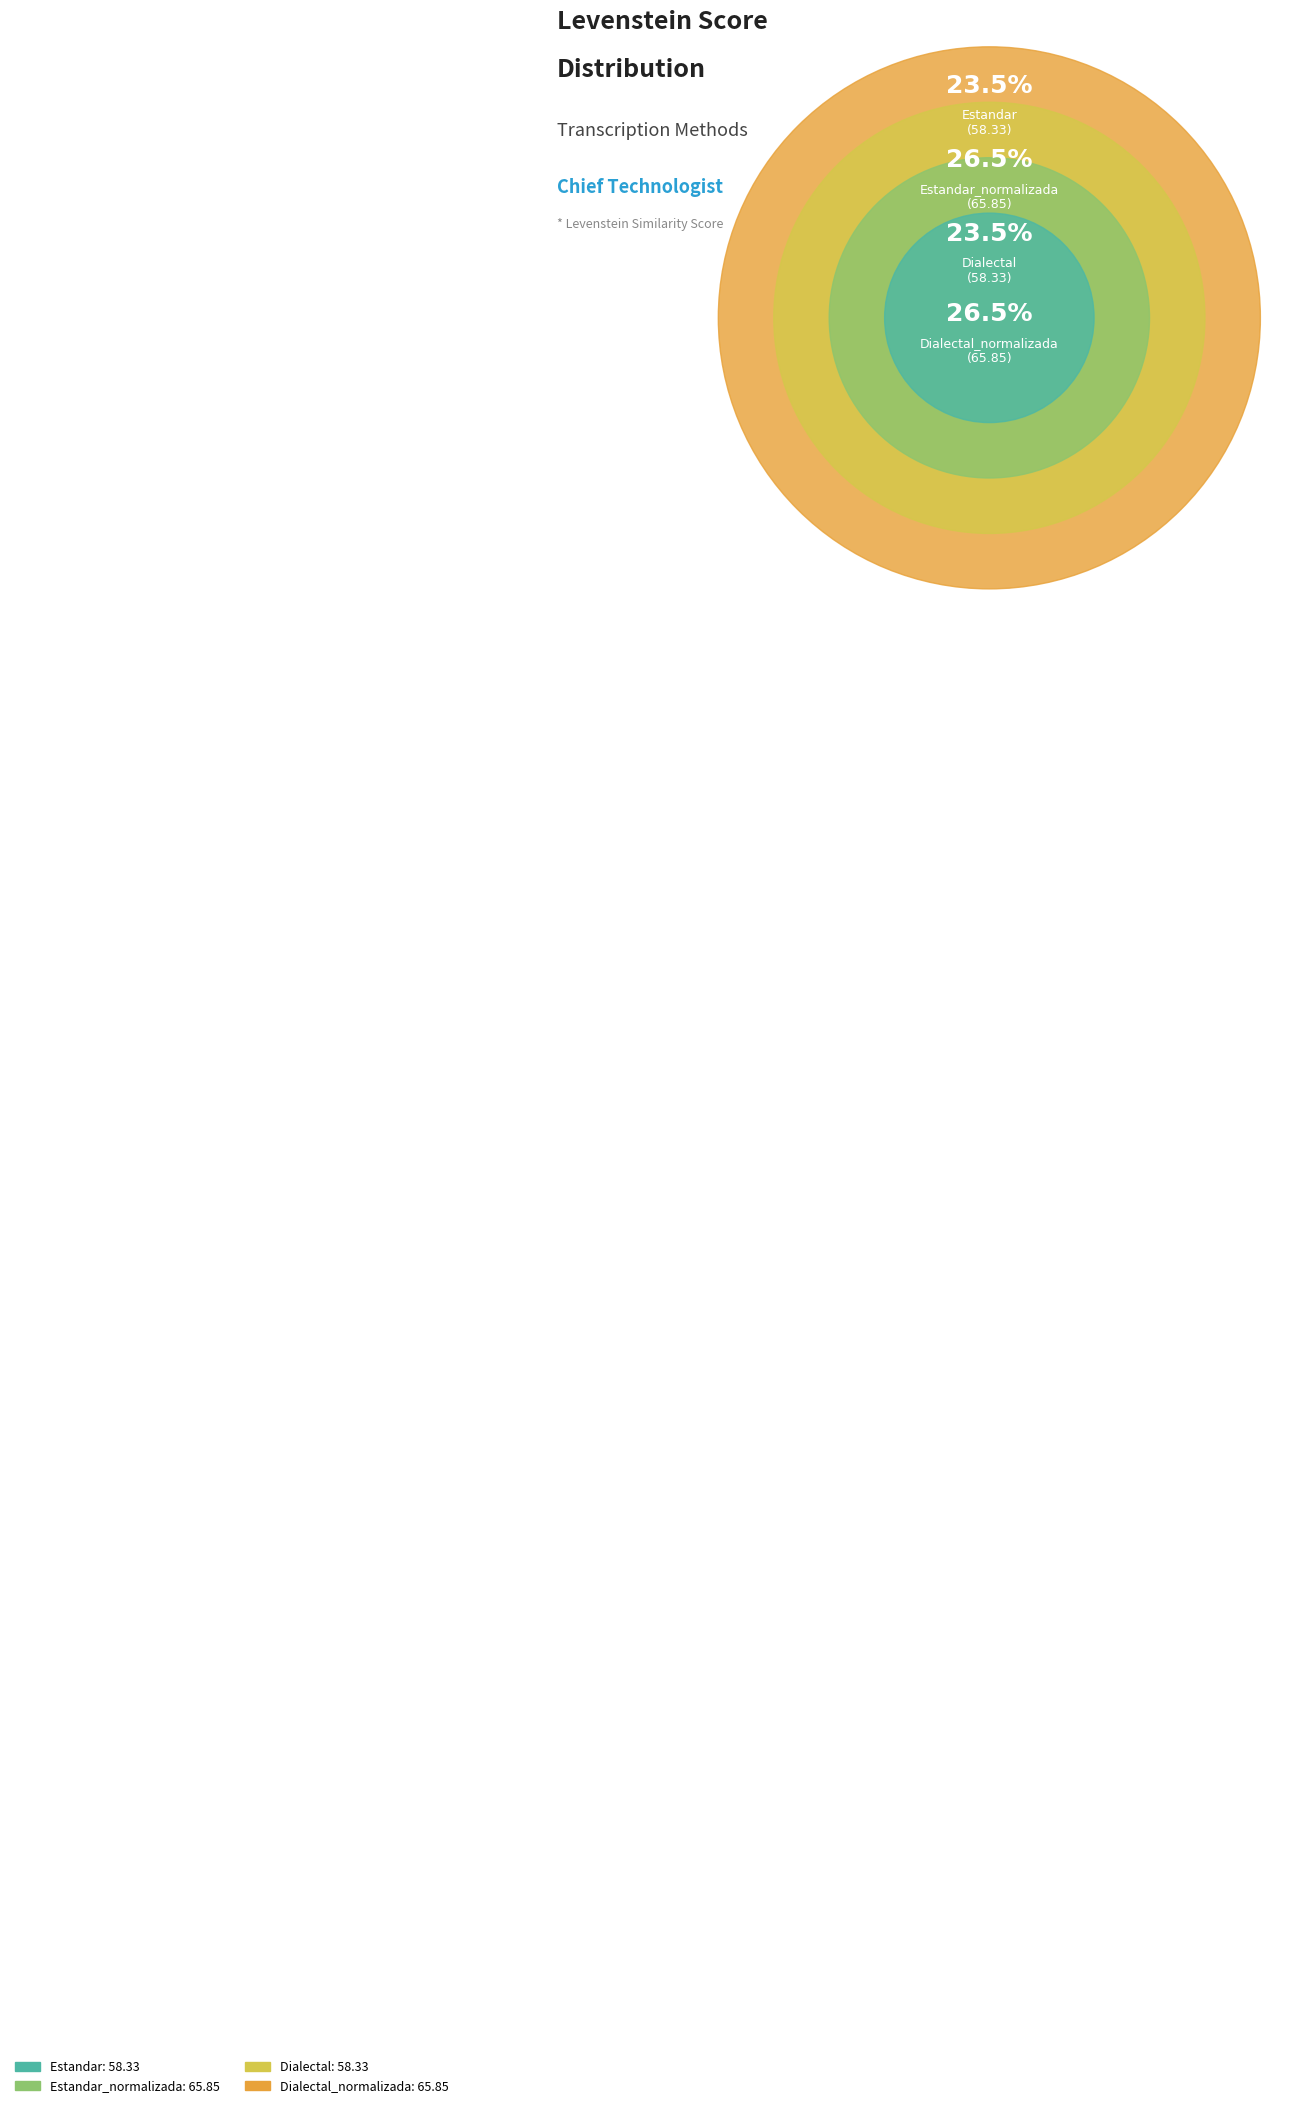

Which has a higher value, Dialectal or Estandar?

Dialectal